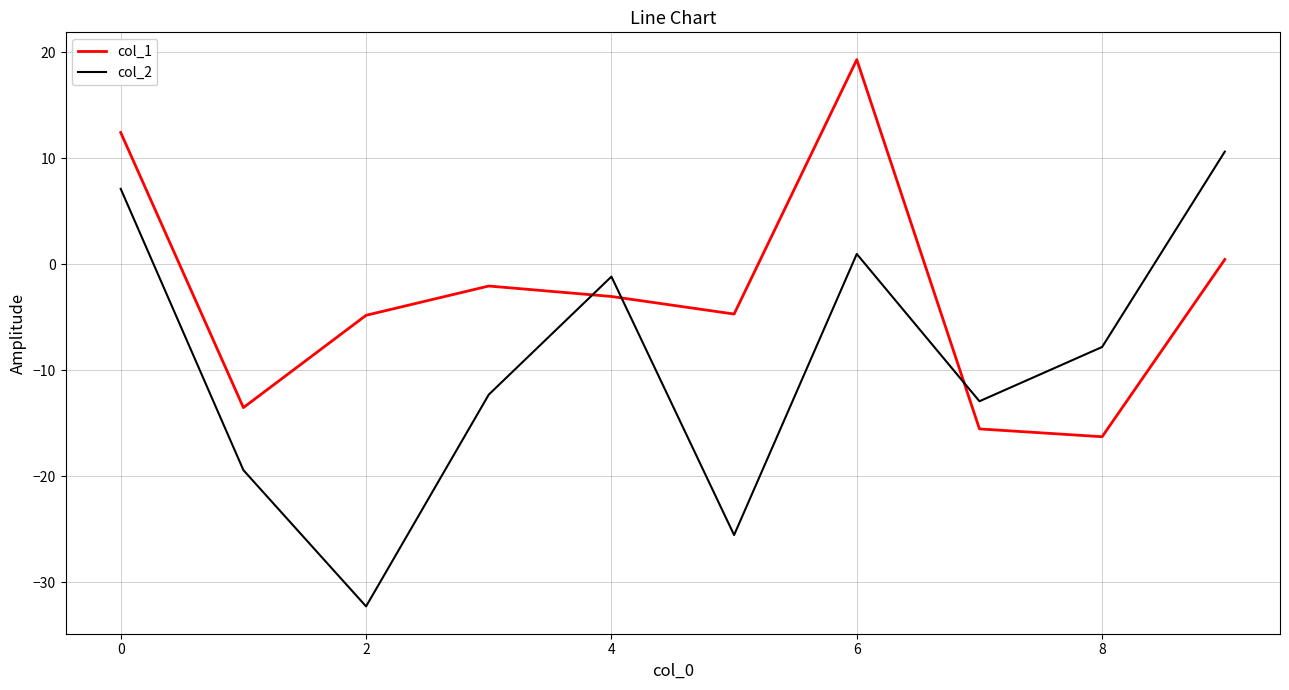

After their last crossing, which series has the higher values: col_1 or col_2?

col_2